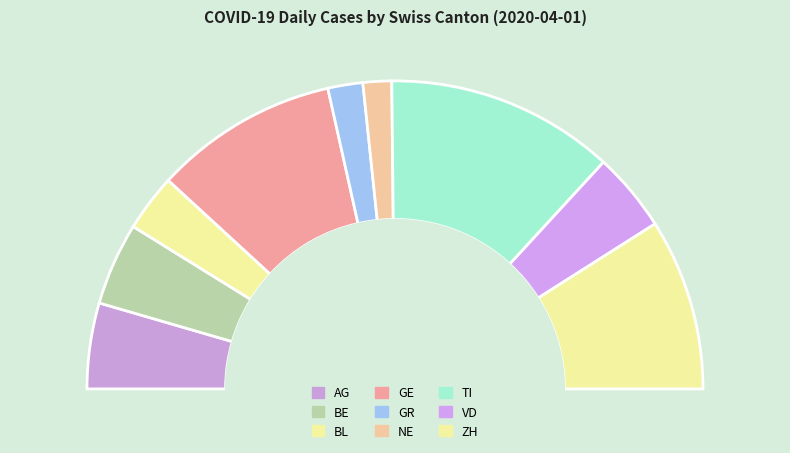

To the nearest percent, what is the combined percentage of TI and NE?

27%